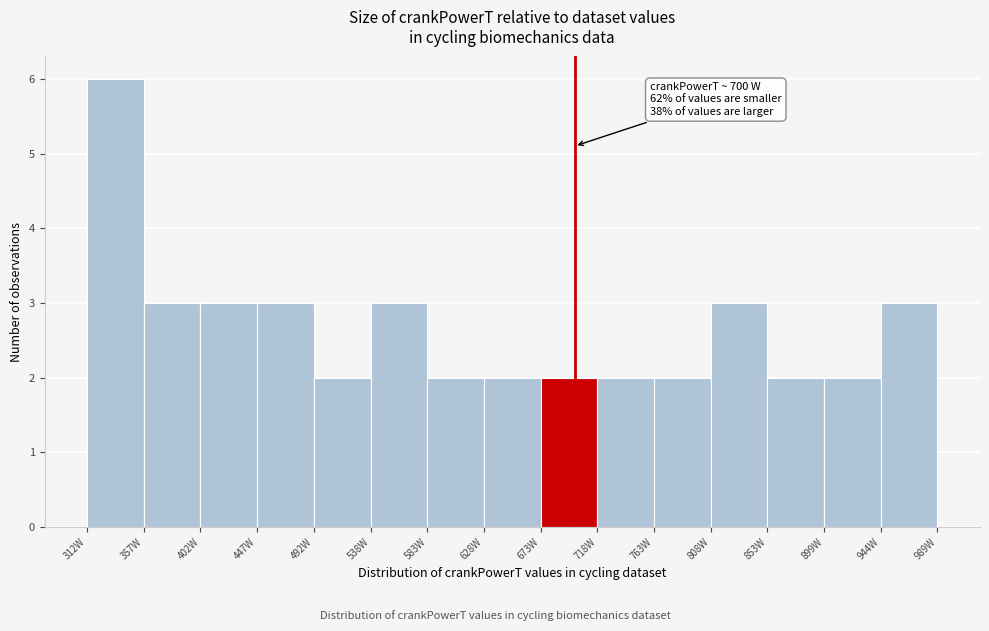

Over which range of the x-axis is the bar tallest?

310 to 355